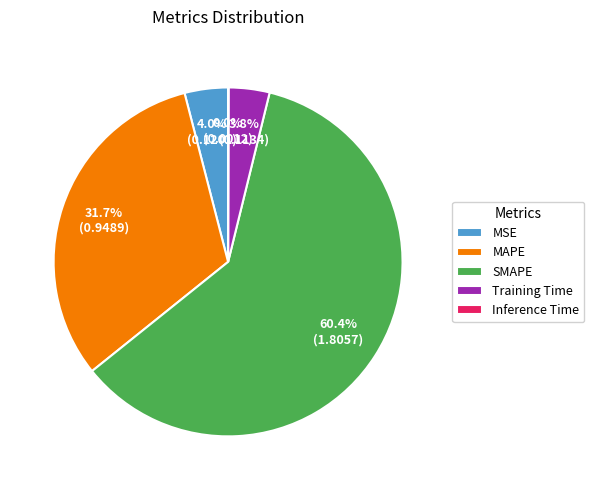

Does any single category account for the majority?

Yes